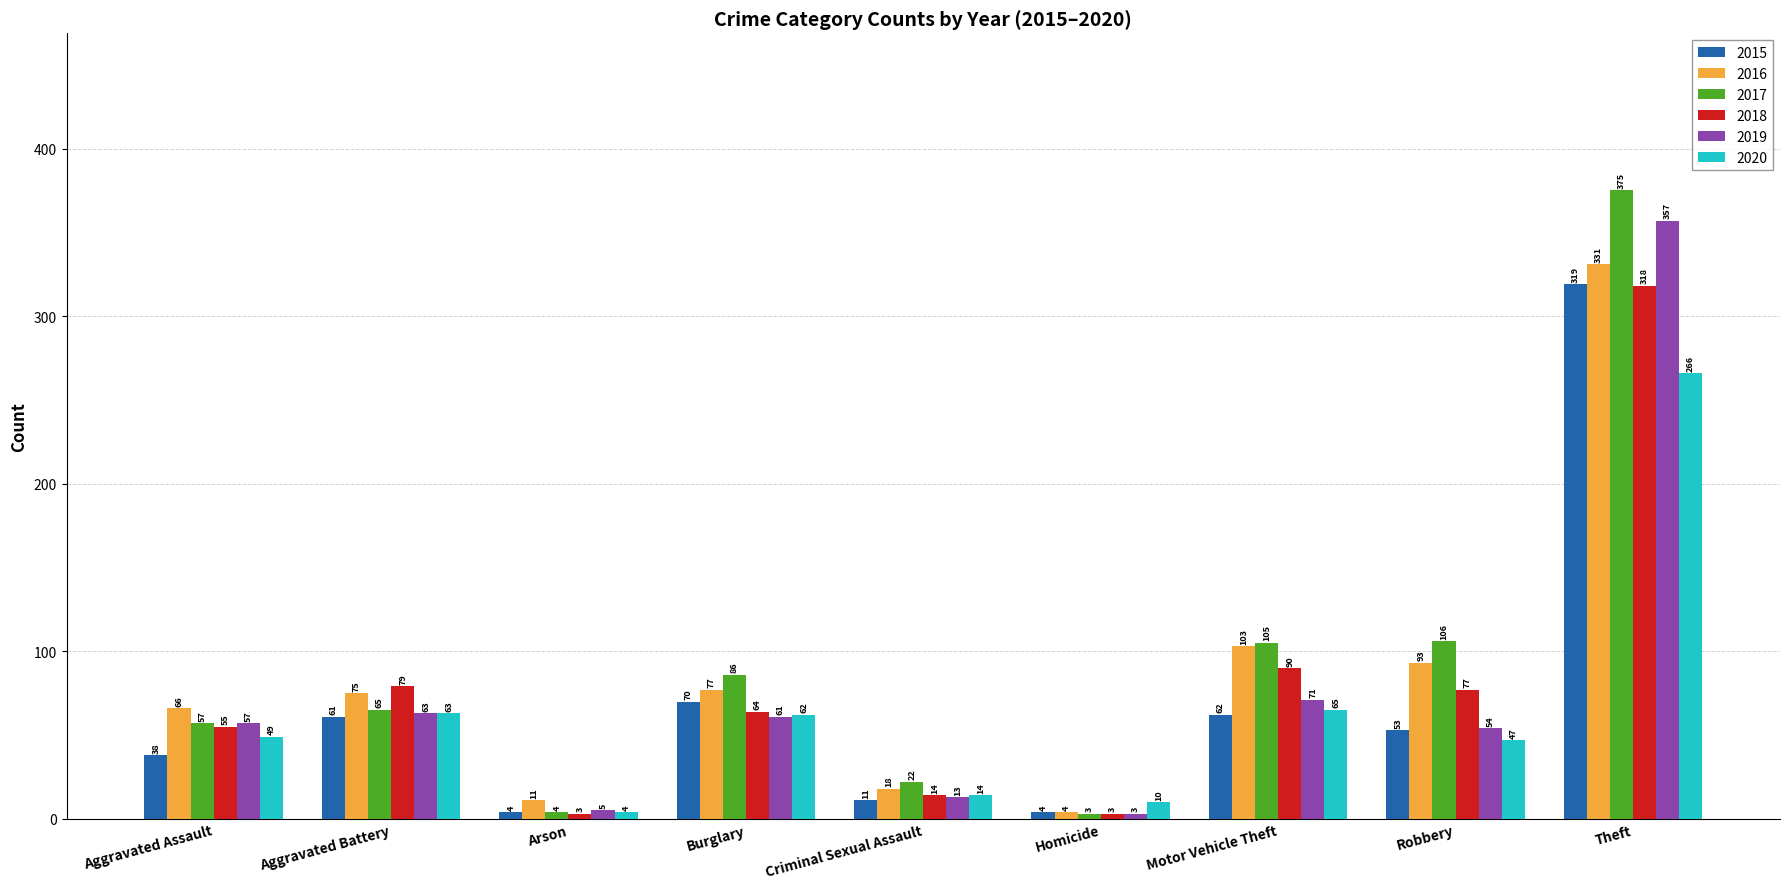

Which series changed the most between Homicide and Robbery?

2017